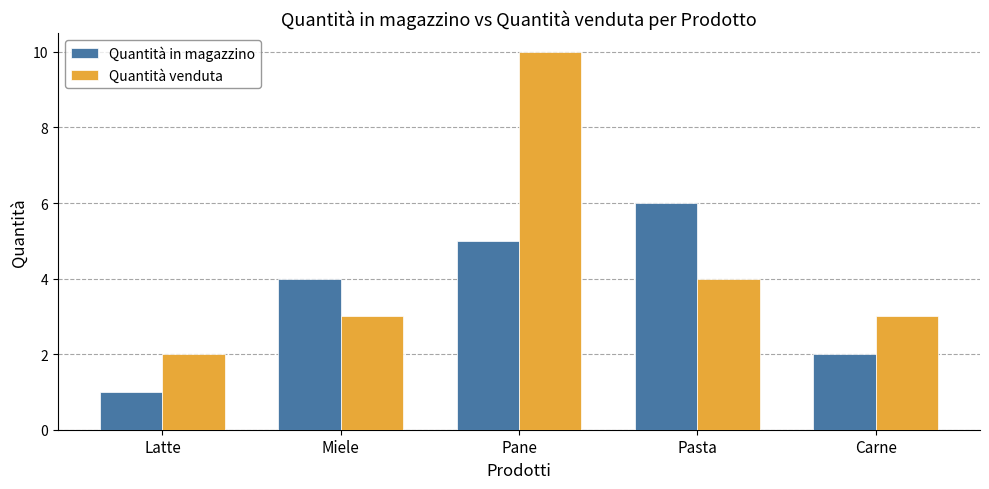

At which category is the sum across all series the highest?

Pane